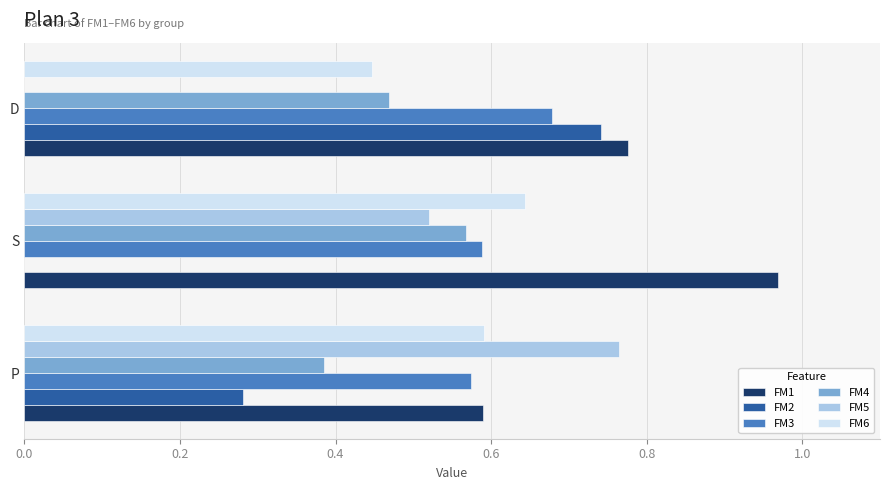

At which label does FM1 reach its peak?

S